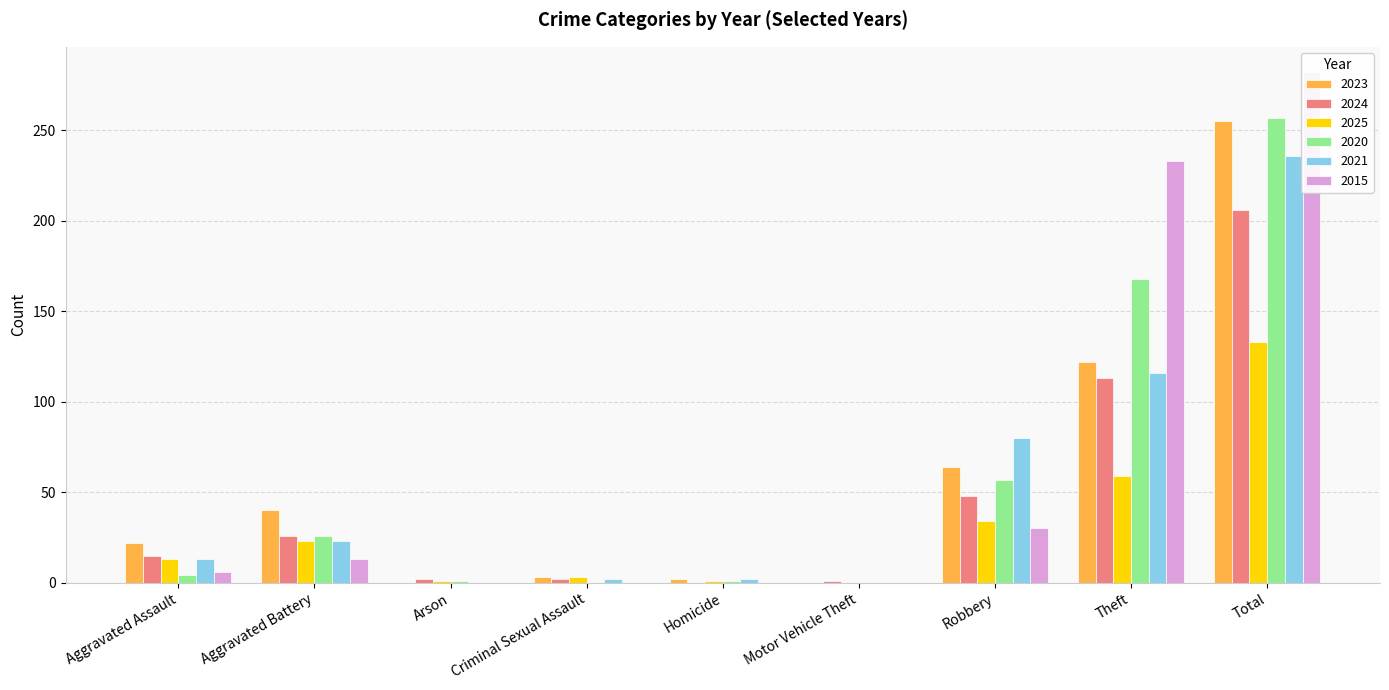

Reading left to right, transcribe all the data shown in this chart.

2023: Aggravated Assault=22	Aggravated Battery=40	Arson=0	Criminal Sexual Assault=3	Homicide=2	Motor Vehicle Theft=0	Robbery=64	Theft=122	Total=255
2024: Aggravated Assault=15	Aggravated Battery=26	Arson=2	Criminal Sexual Assault=2	Homicide=0	Motor Vehicle Theft=1	Robbery=48	Theft=113	Total=206
2025: Aggravated Assault=13	Aggravated Battery=23	Arson=1	Criminal Sexual Assault=3	Homicide=1	Motor Vehicle Theft=0	Robbery=34	Theft=59	Total=133
2020: Aggravated Assault=4	Aggravated Battery=26	Arson=1	Criminal Sexual Assault=0	Homicide=1	Motor Vehicle Theft=0	Robbery=57	Theft=168	Total=257
2021: Aggravated Assault=13	Aggravated Battery=23	Arson=0	Criminal Sexual Assault=2	Homicide=2	Motor Vehicle Theft=0	Robbery=80	Theft=116	Total=236
2015: Aggravated Assault=6	Aggravated Battery=13	Arson=0	Criminal Sexual Assault=0	Homicide=0	Motor Vehicle Theft=0	Robbery=30	Theft=233	Total=282